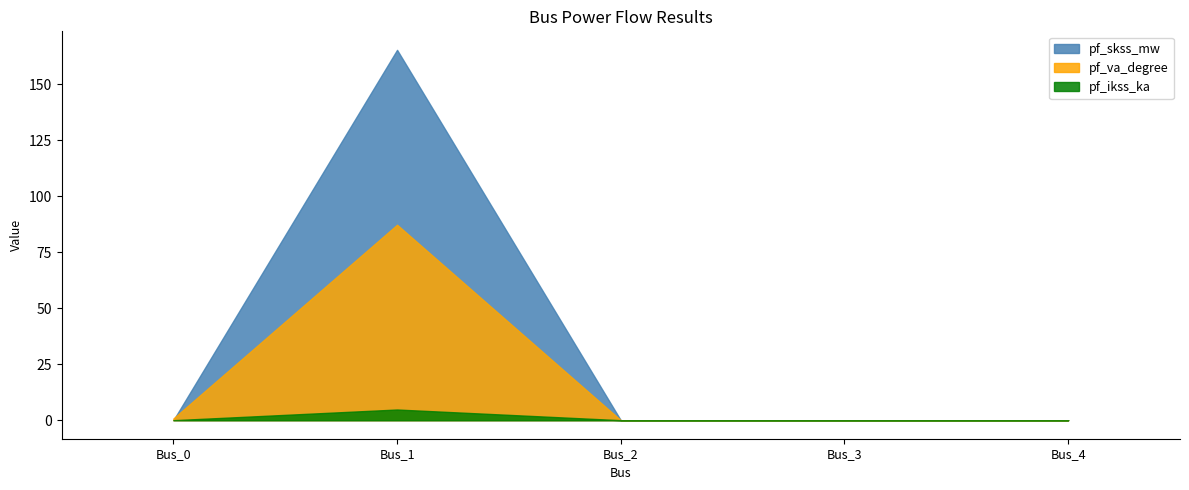

List the labels in order of pf_ikss_ka value, largest first.

Bus_1, Bus_0, Bus_2, Bus_3, Bus_4